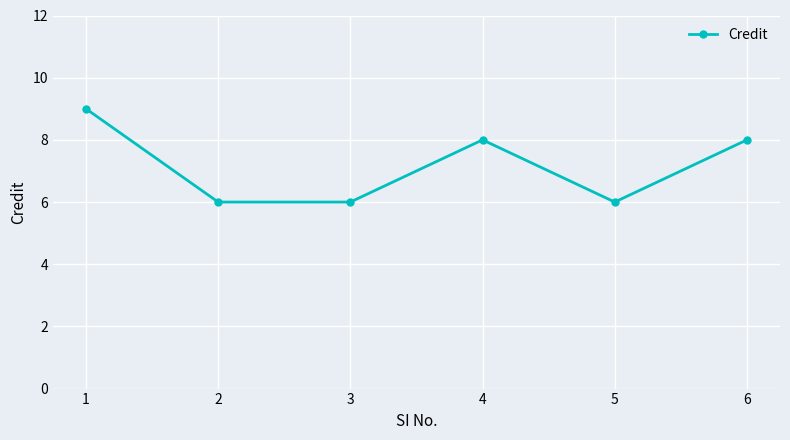

What is the minimum value shown in the chart?

6